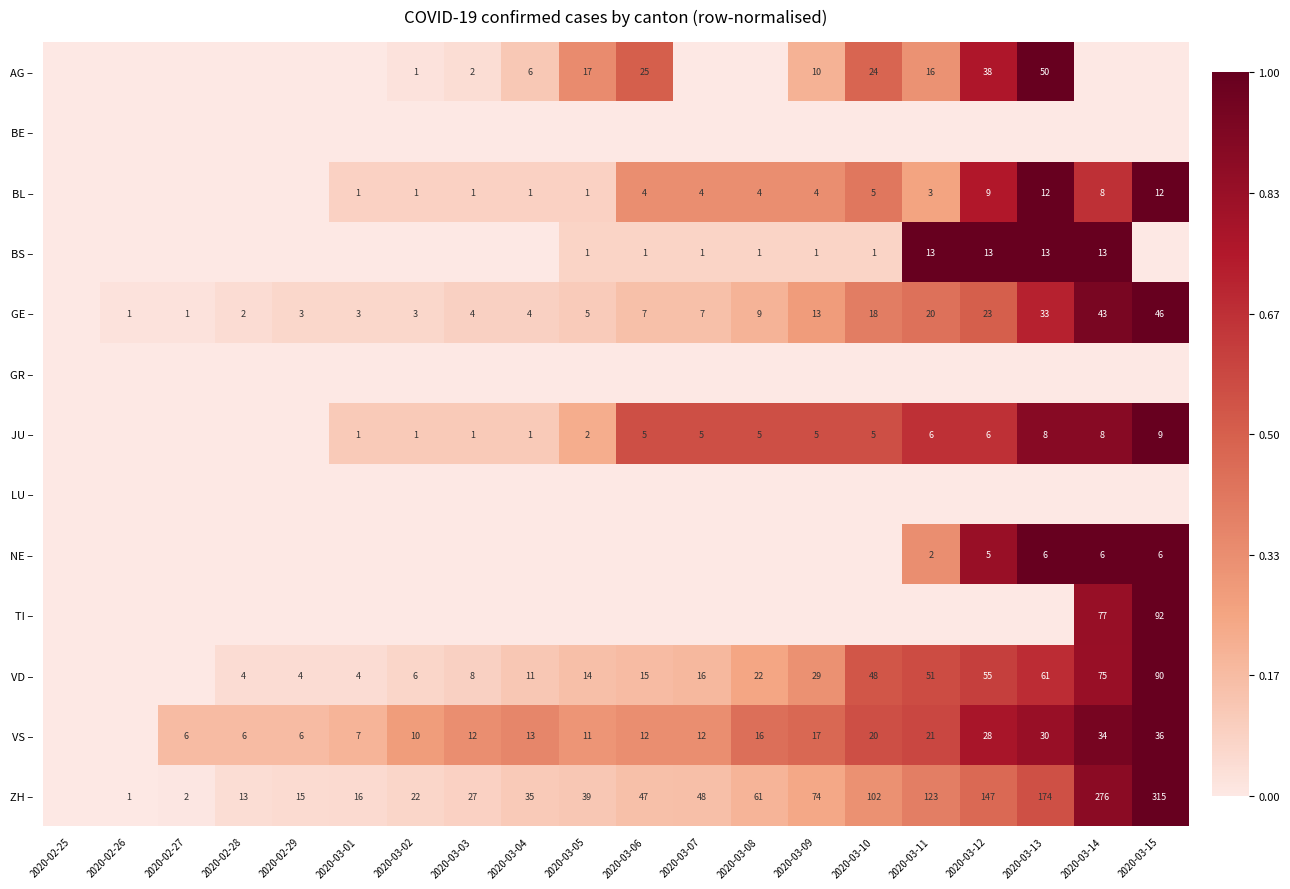

True or false: VS – has a value of 6 at 2020-02-28.

True